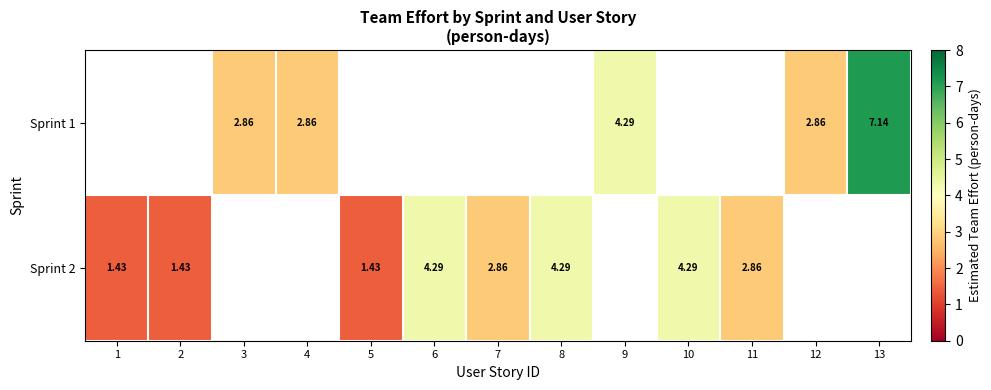

At which category does the chart reach its peak across all series?

13